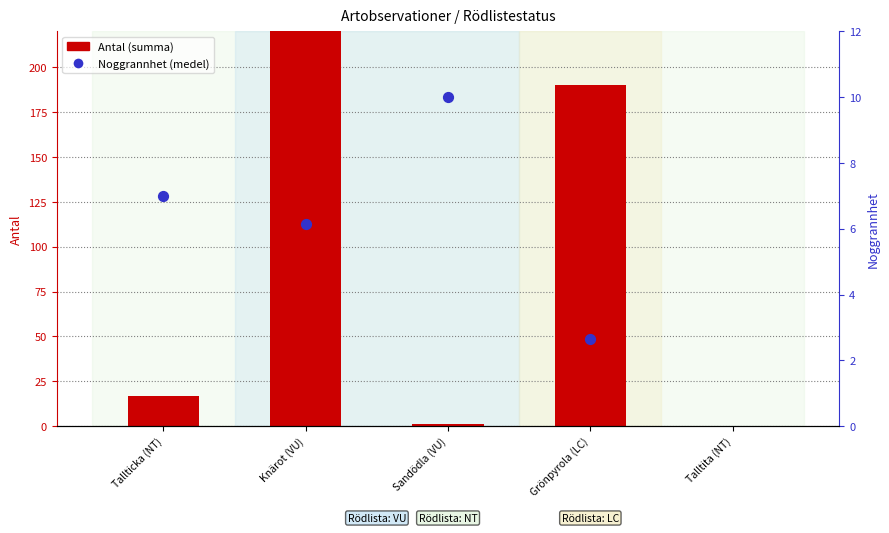

What is the total value across all series at Tallticka (NT)?

24.0